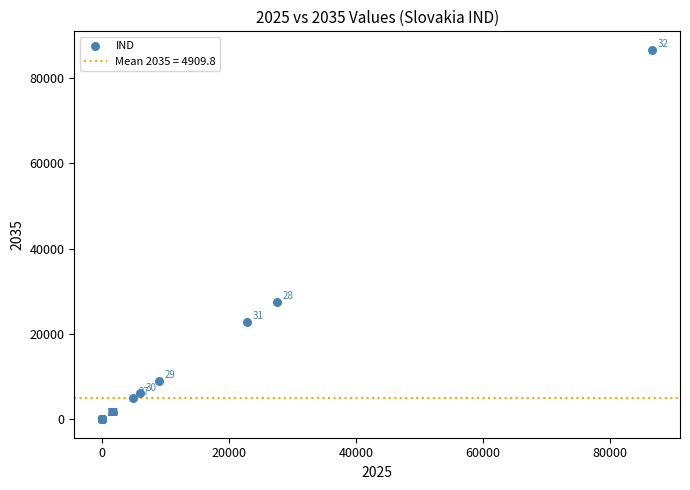

What Y value in the scatter plot is closest to 43320?

27514.5